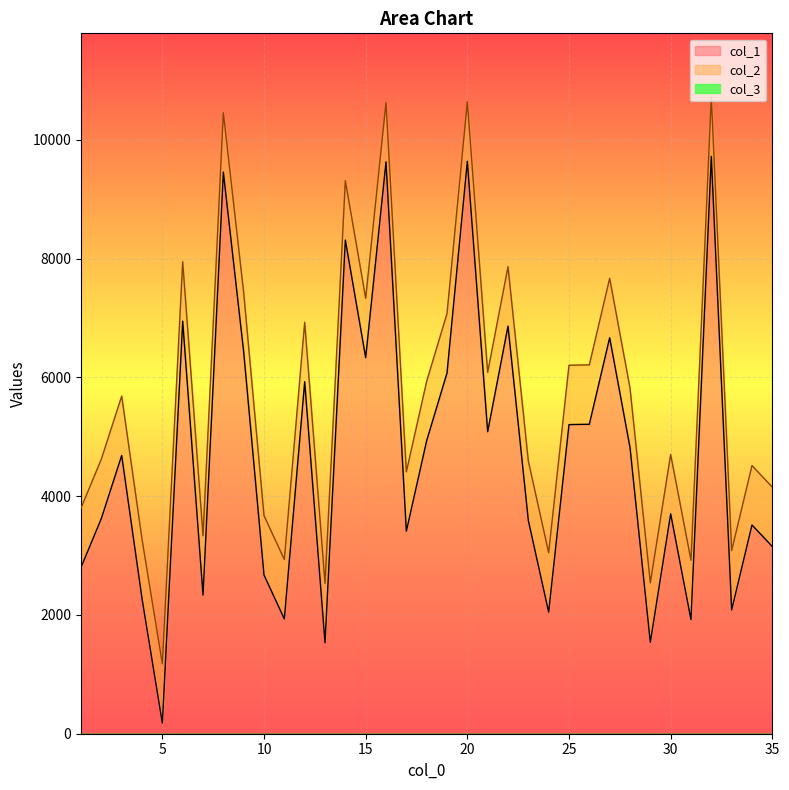

True or false: col_1 and col_2 cross at least once.

False